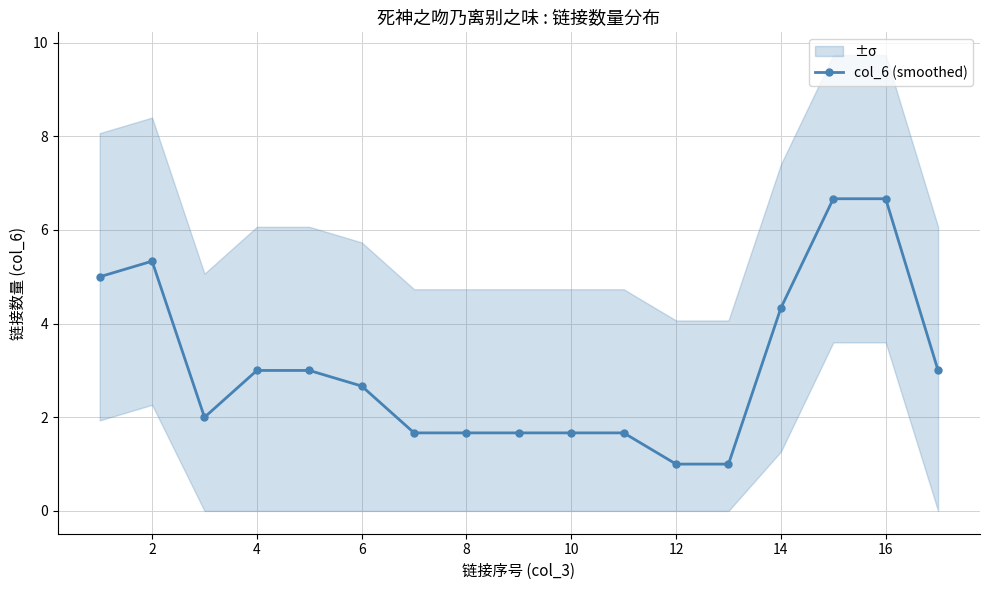

Is it true that col_6 (smoothed) equals 1.6 at 12?

False